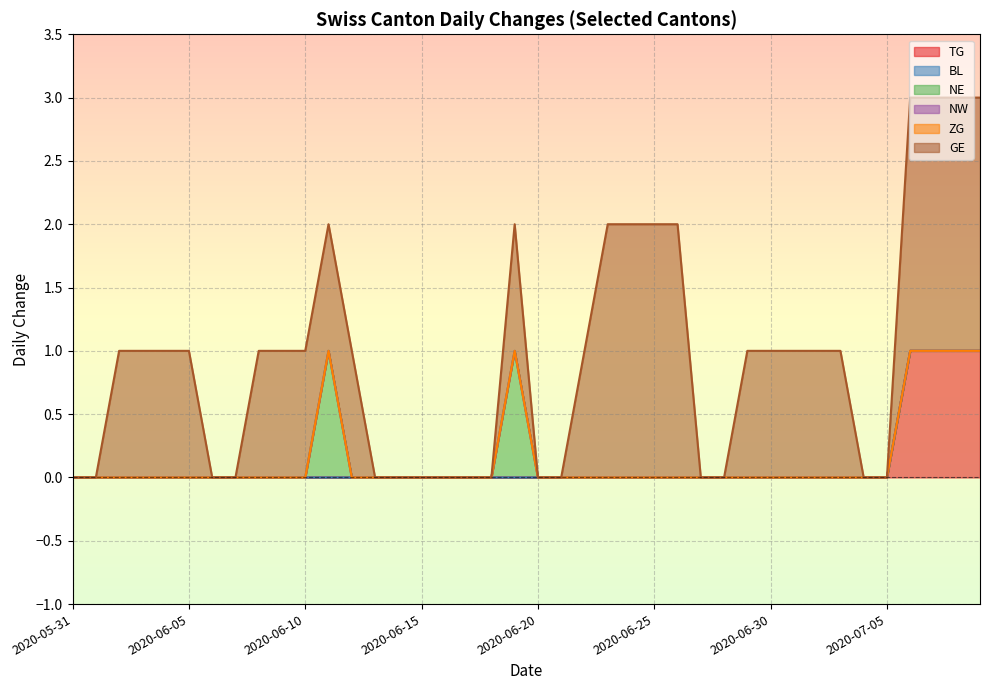

What is the sum of all GE values?

32